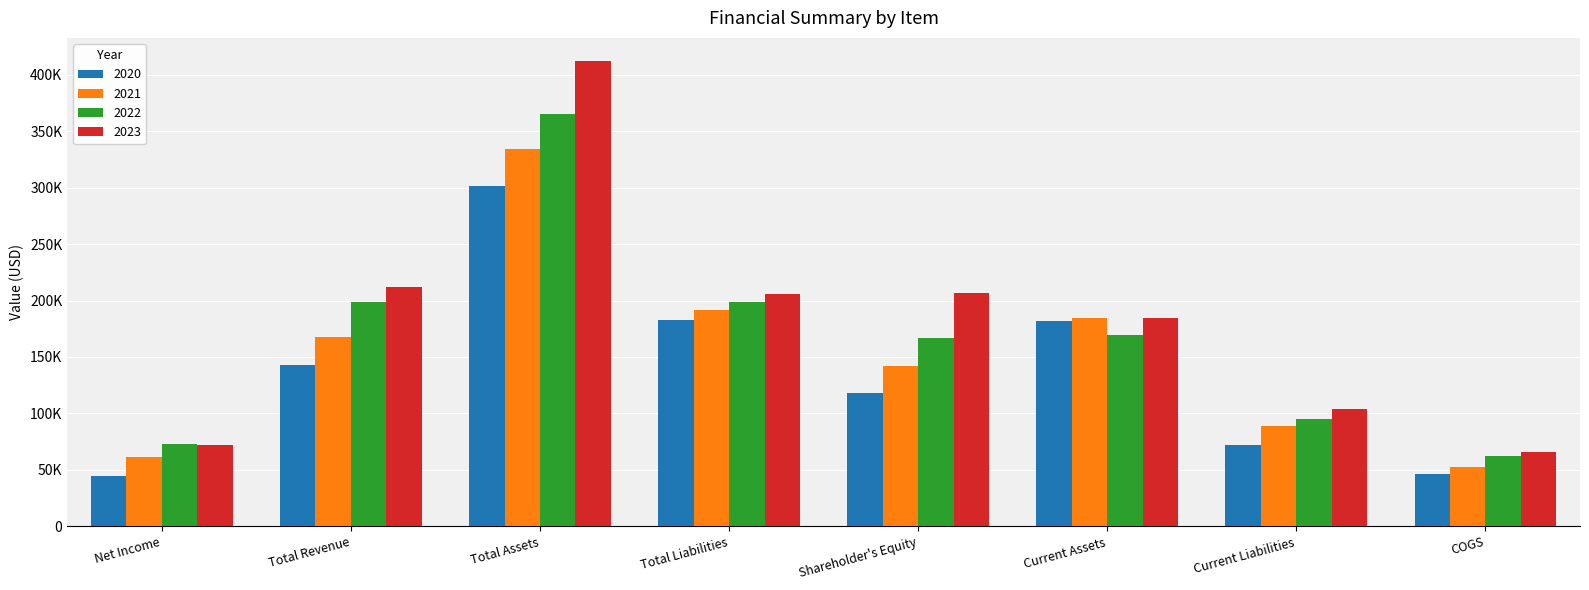

Does the chart contain stacked bars?

No